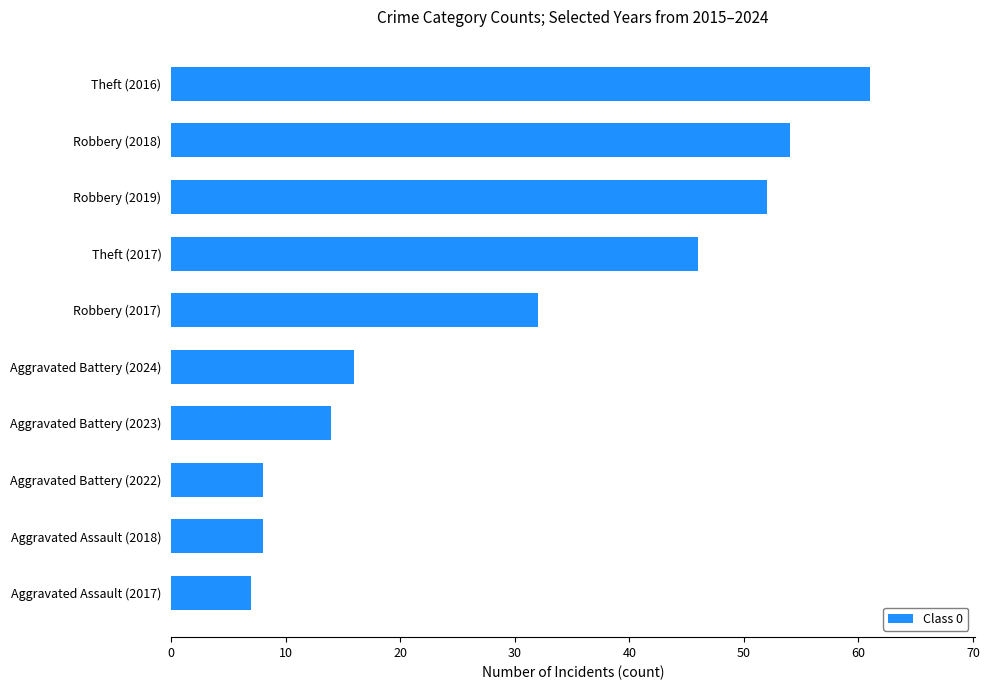

Reading bottom to top, what are all the values shown in this chart?

7	8	8	14	16	32	46	52	54	61